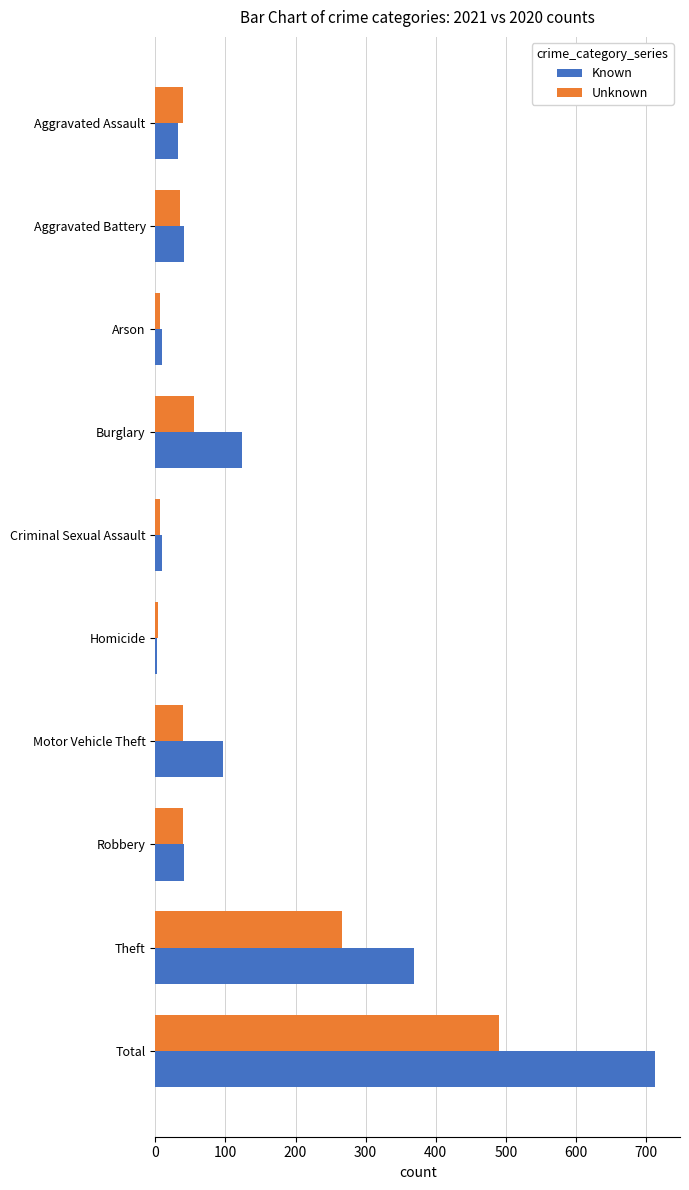

Count the number of categories in the chart.

10